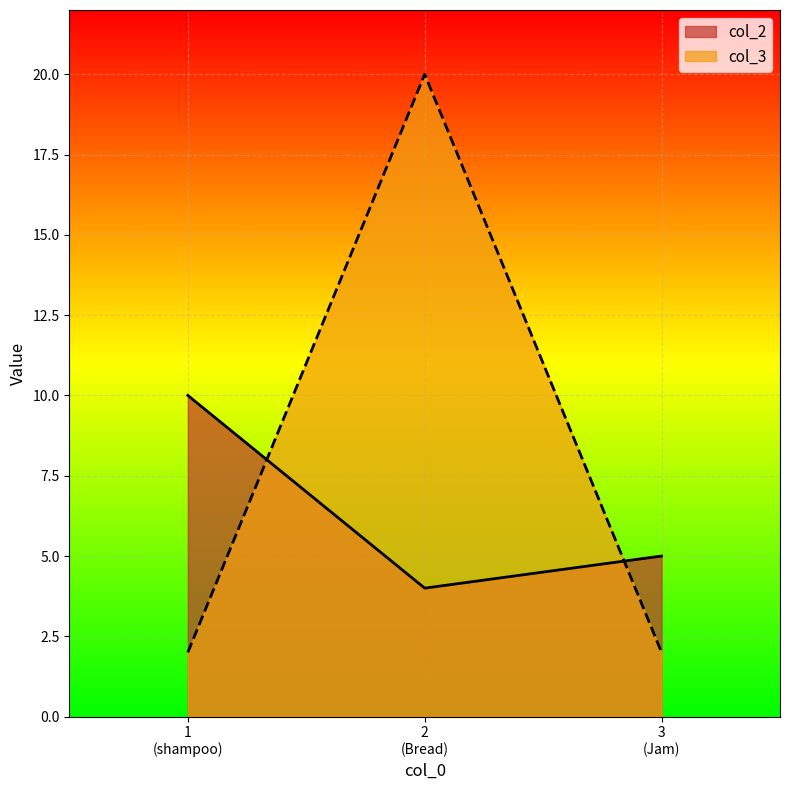

What is the value of the col_3 point at the 1st from the left?

2